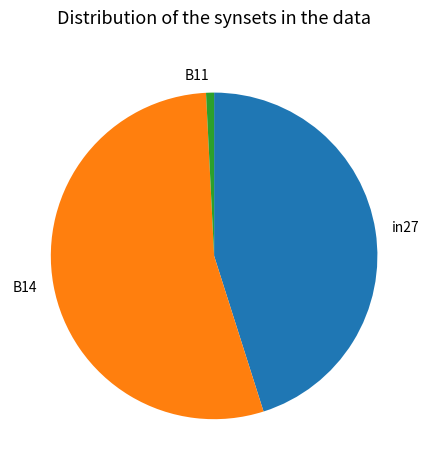

How many slices are in this pie chart?

3